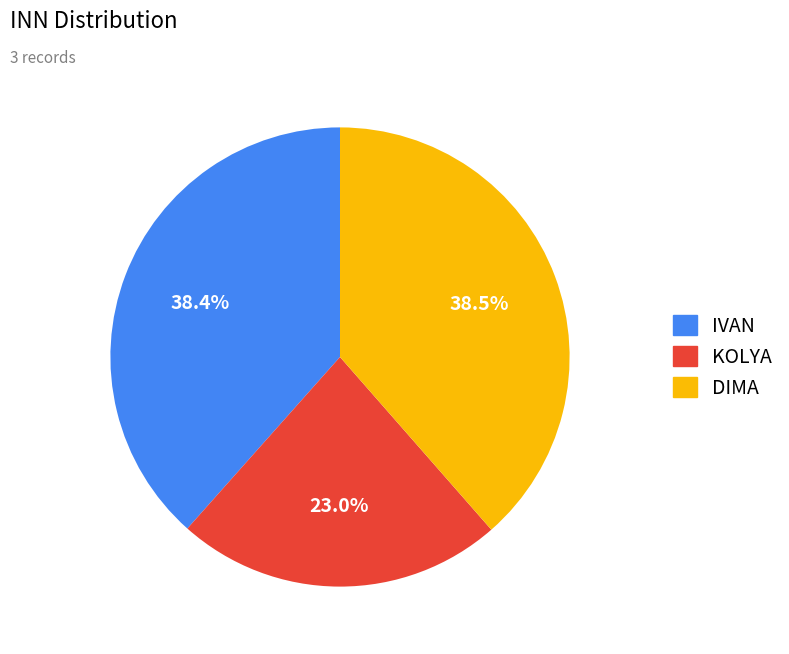

Which slice is the smallest?

KOLYA